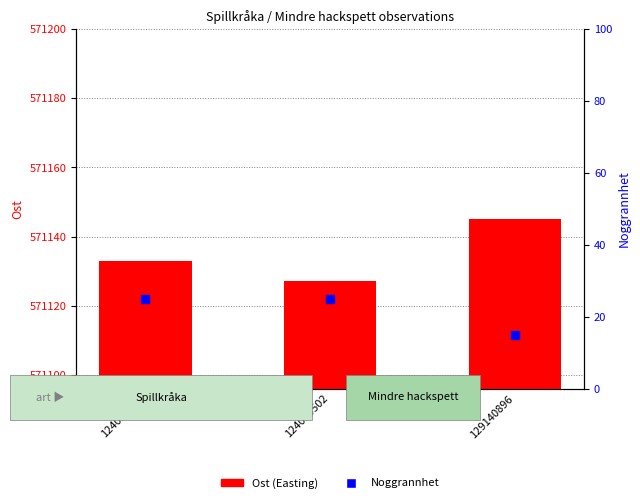

Which series contains the lowest Y value?

Noggrannhet